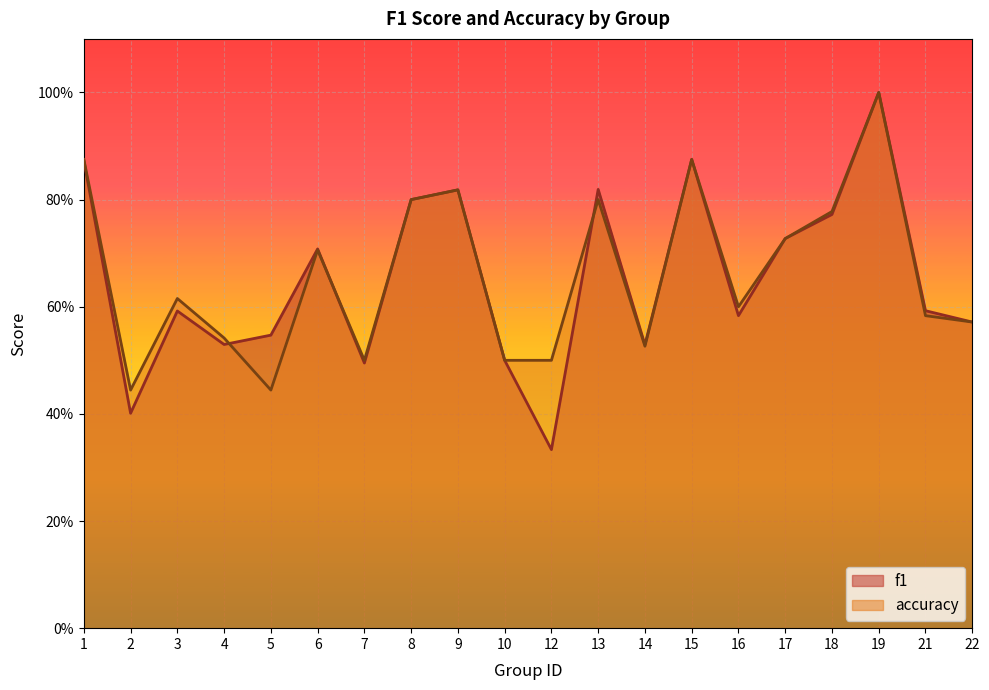

Which series changed the most between 13 and 15?

accuracy